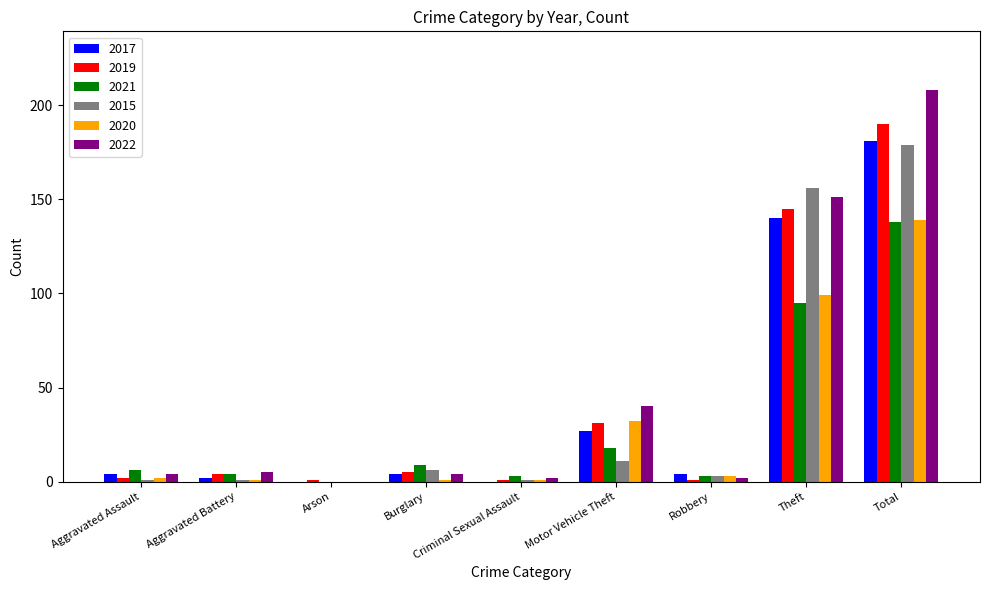

True or false: 2019 has a value of 12 at Motor Vehicle Theft.

False